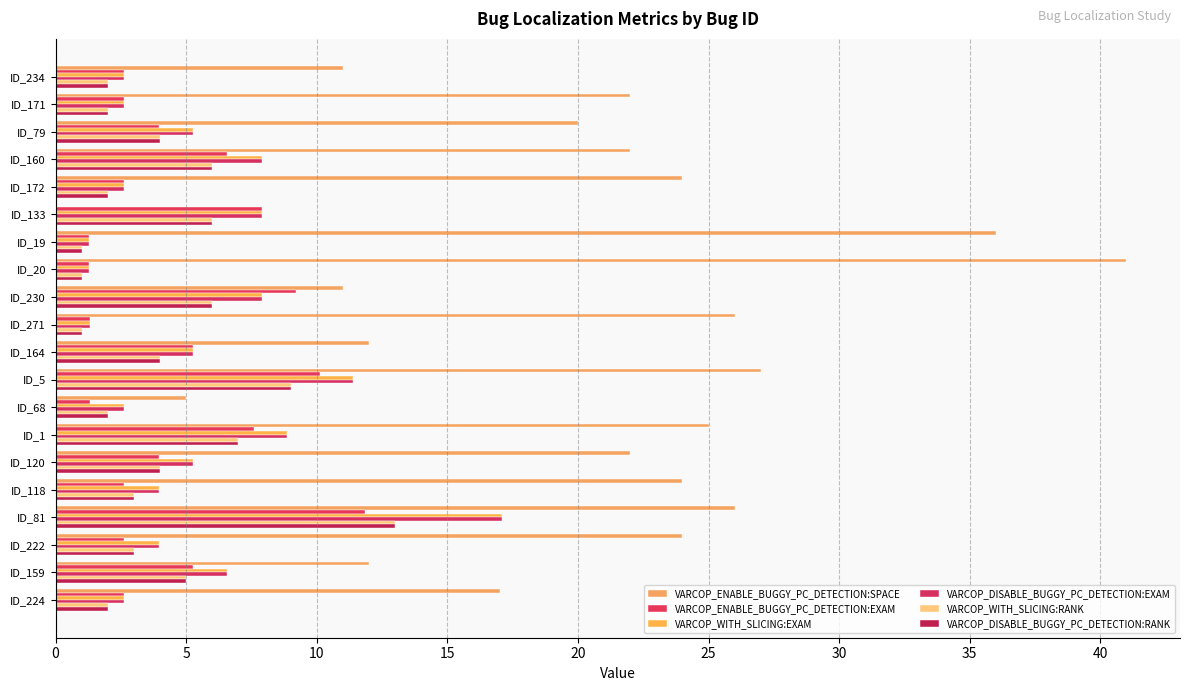

What are all the series names shown in the legend?

VARCOP_ENABLE_BUGGY_PC_DETECTION:SPACE, VARCOP_ENABLE_BUGGY_PC_DETECTION:EXAM, VARCOP_WITH_SLICING:EXAM, VARCOP_DISABLE_BUGGY_PC_DETECTION:EXAM, VARCOP_WITH_SLICING:RANK, VARCOP_DISABLE_BUGGY_PC_DETECTION:RANK